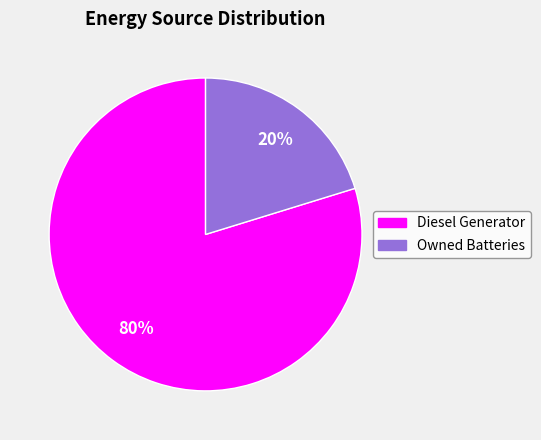

To the nearest percent, what is the average slice percentage?

50%